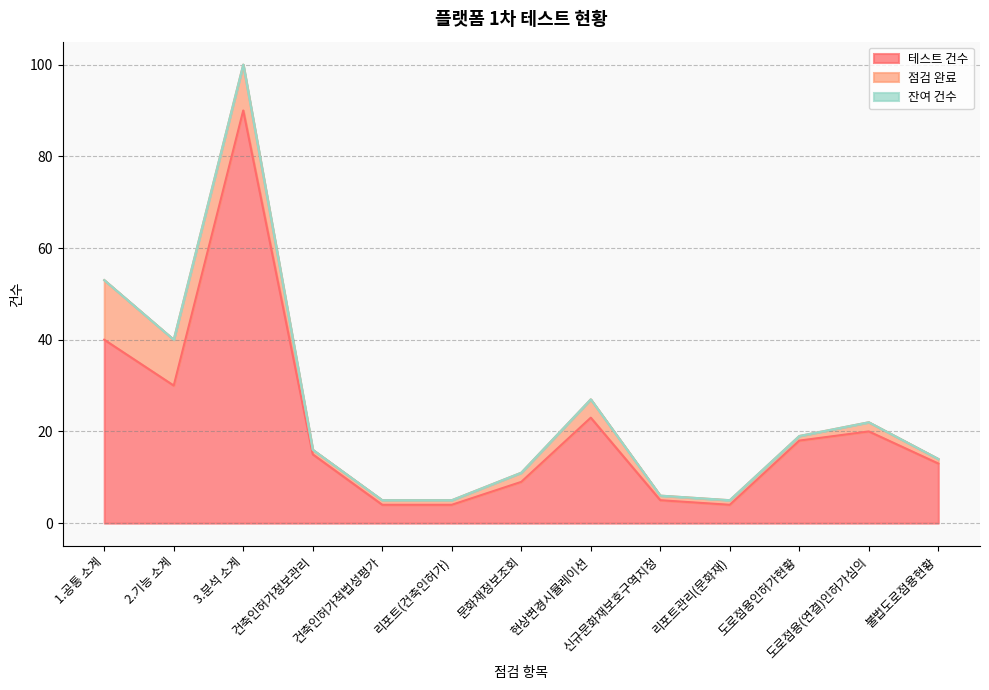

Which series changed the most between 리포트(건축인허가) and 신규문화재보호구역지정?

테스트 건수